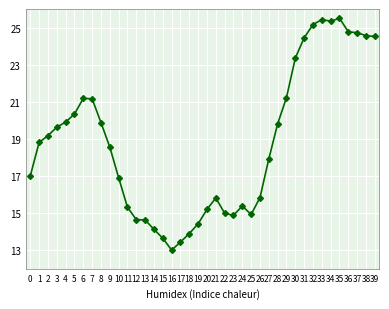

What is the value of the 4th point from the left?

19.6